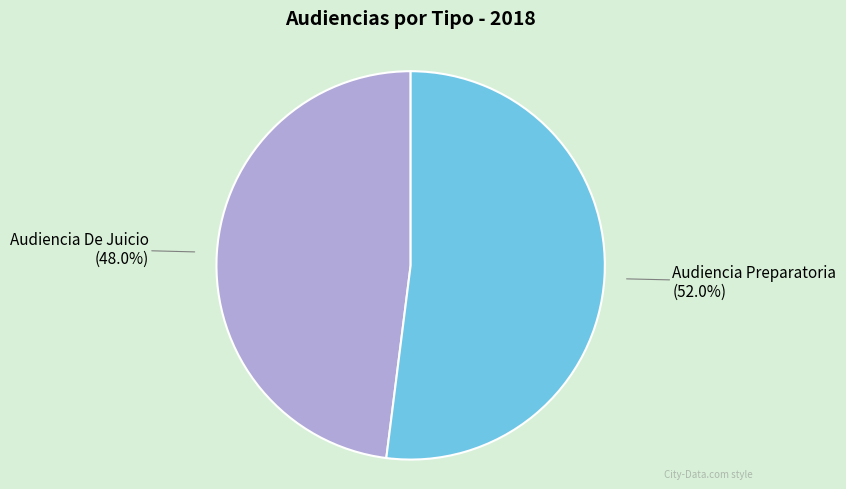

To the nearest percent, what percentage of the pie is Audiencia Preparatoria?

52%